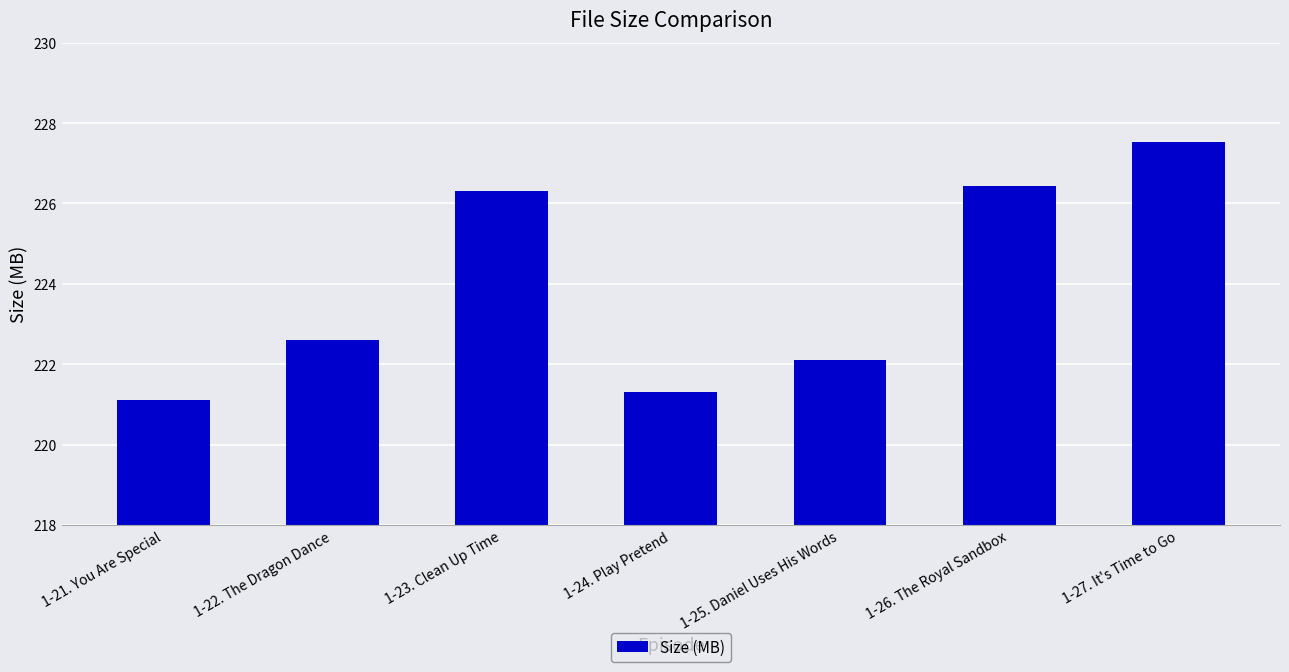

What is the change in value from 1-24. Play Pretend to 1-25. Daniel Uses His Words?

+0.8